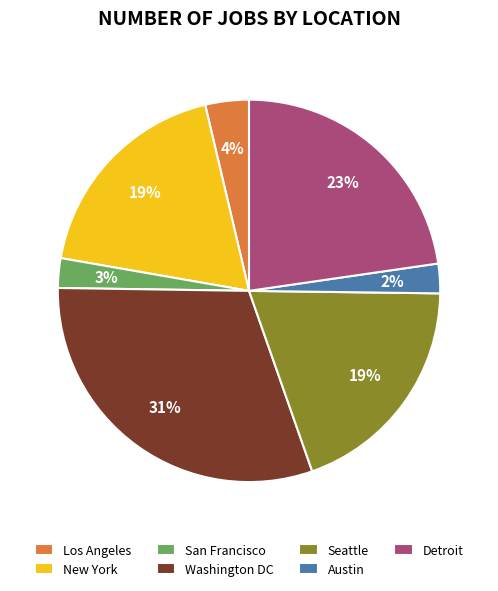

Is the sum of Detroit and New York greater than half?

No